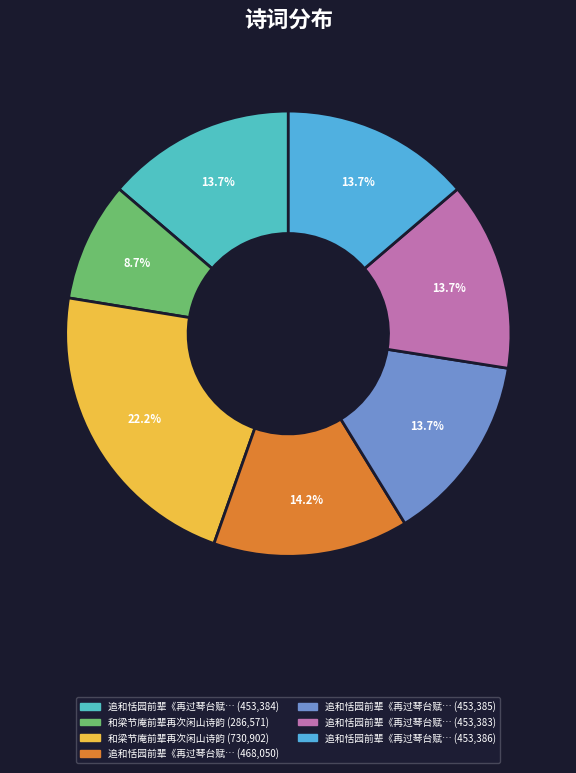

Is there a majority slice in this chart?

No